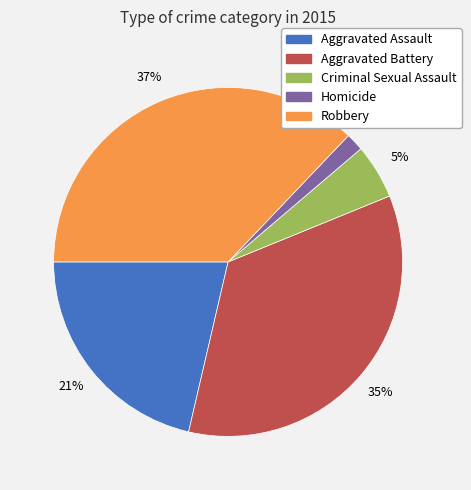

Combined, do Robbery and Aggravated Assault account for over 50%?

Yes